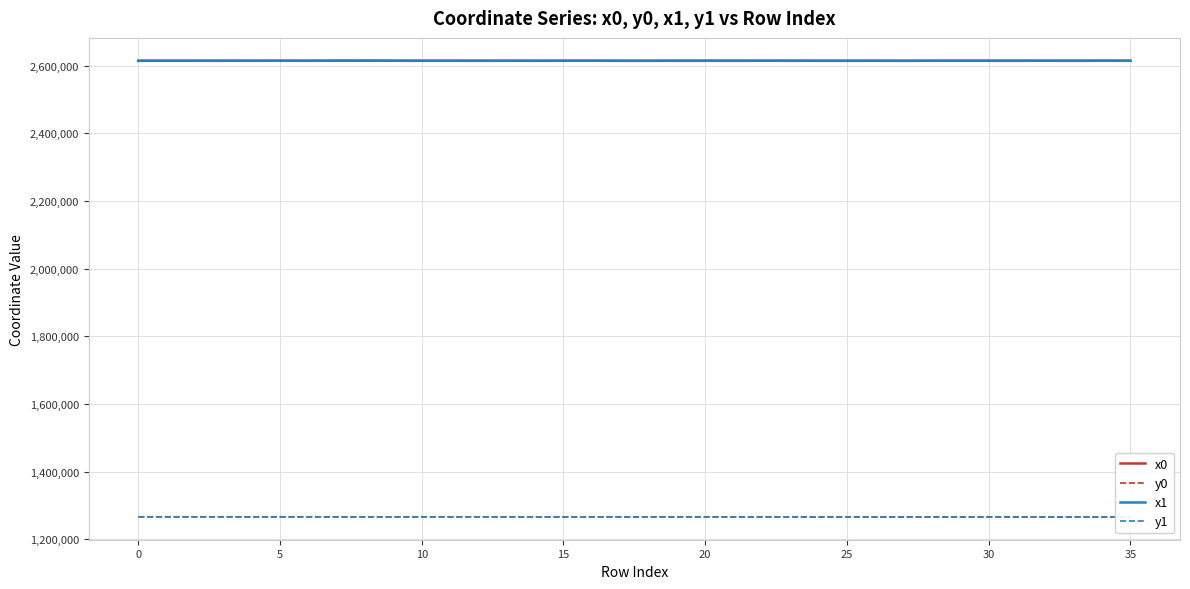

What are all the series names shown in the legend?

x0, y0, x1, y1